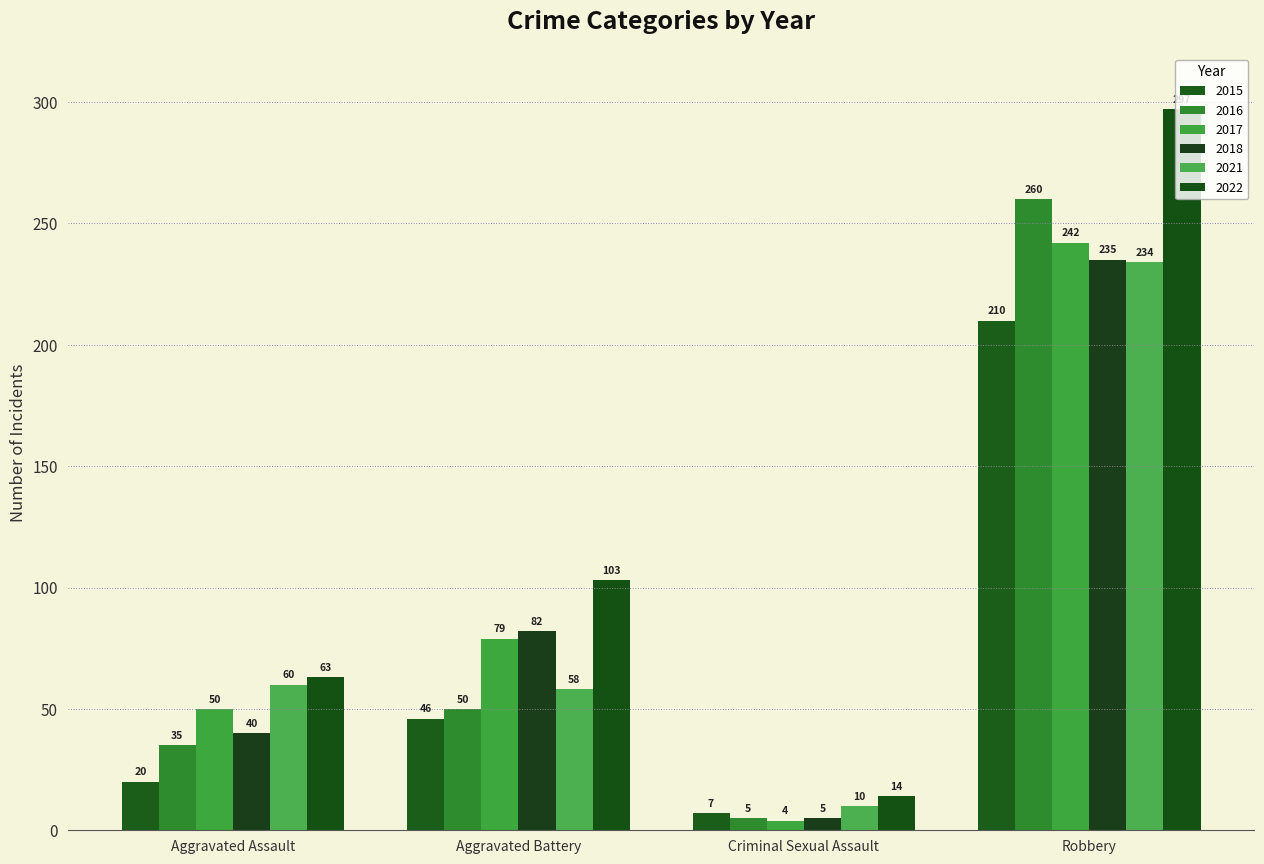

How many categories are shown in the chart?

4